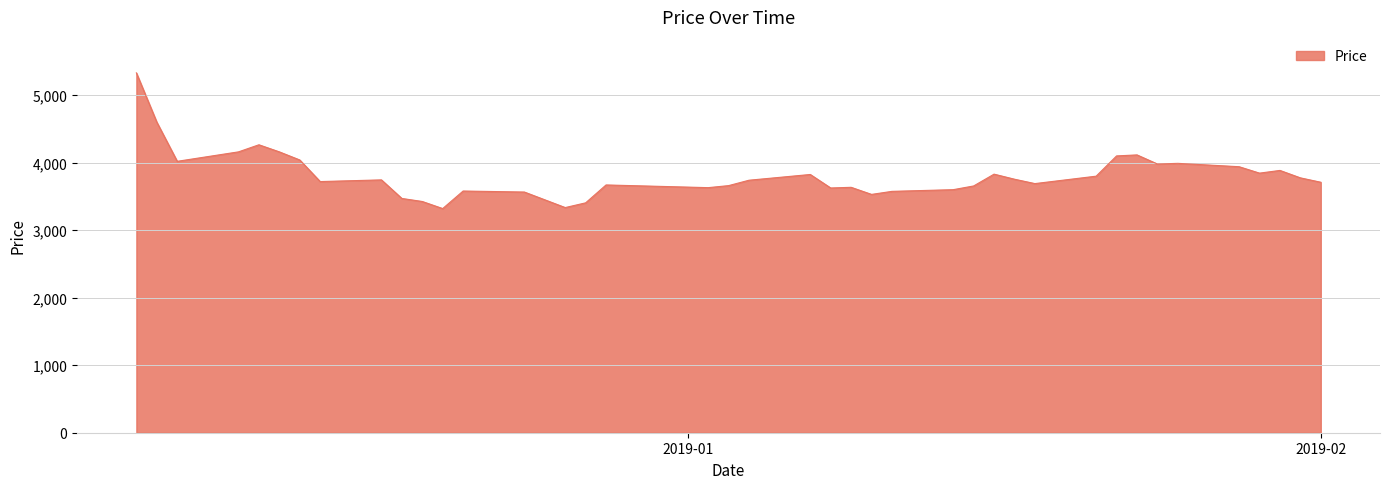

What is the maximum value shown in the chart?

5330